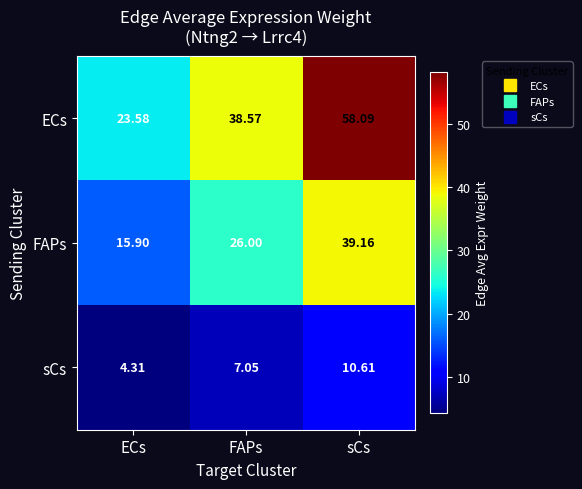

What is the total value across all series at ECs?

43.8